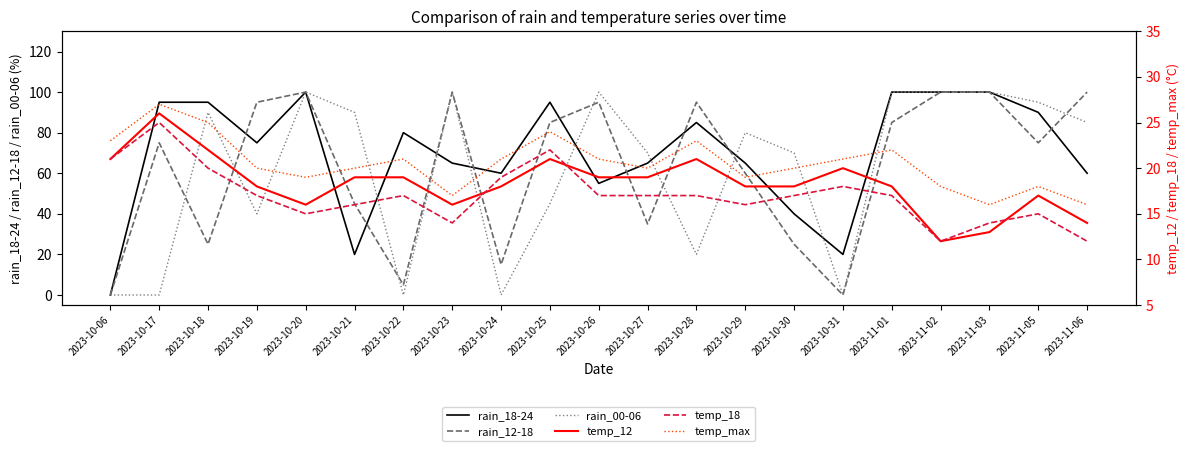

What is the label of the 5th point from the right?

2023-11-01